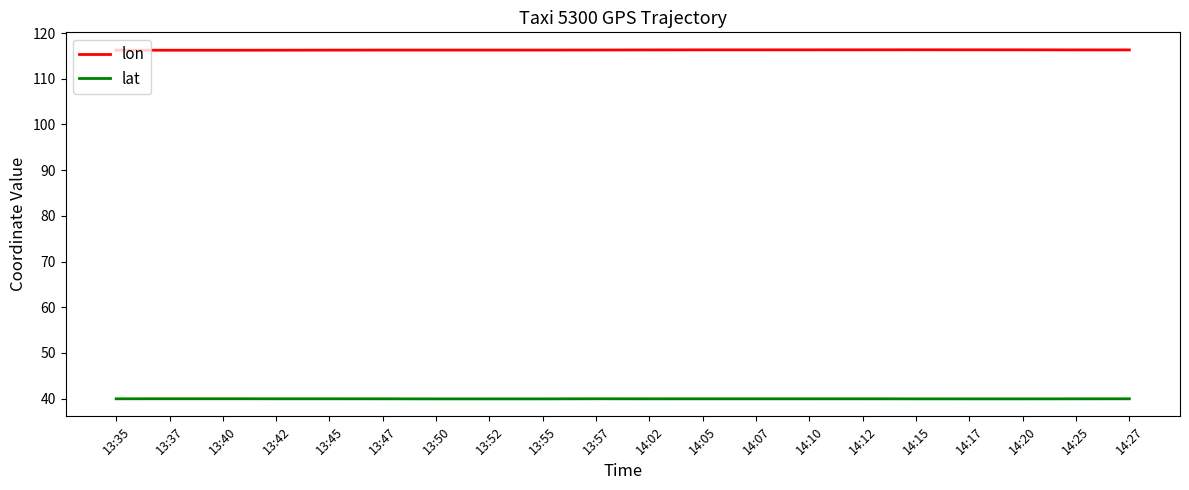

What are all the series names shown in the legend?

lon, lat